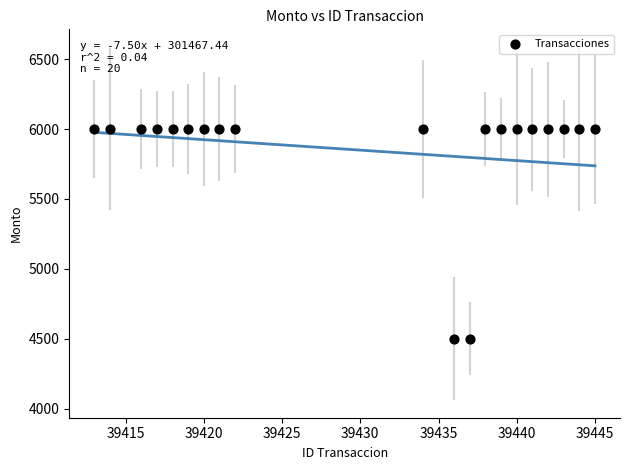

What is the range of X values (max minus min)?

32